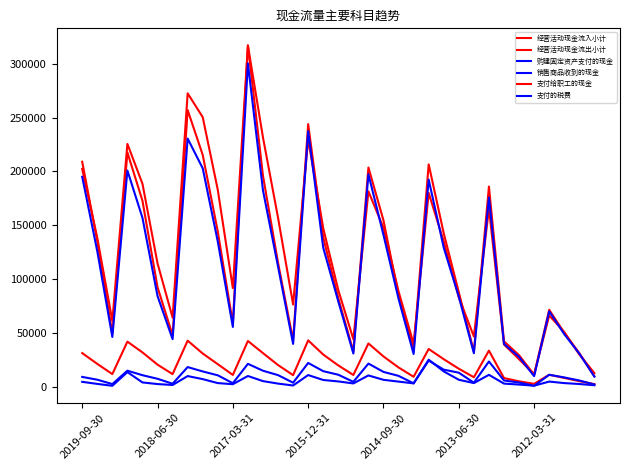

How many interior local peaks does the 购建固定资产支付的现金 series have?

8